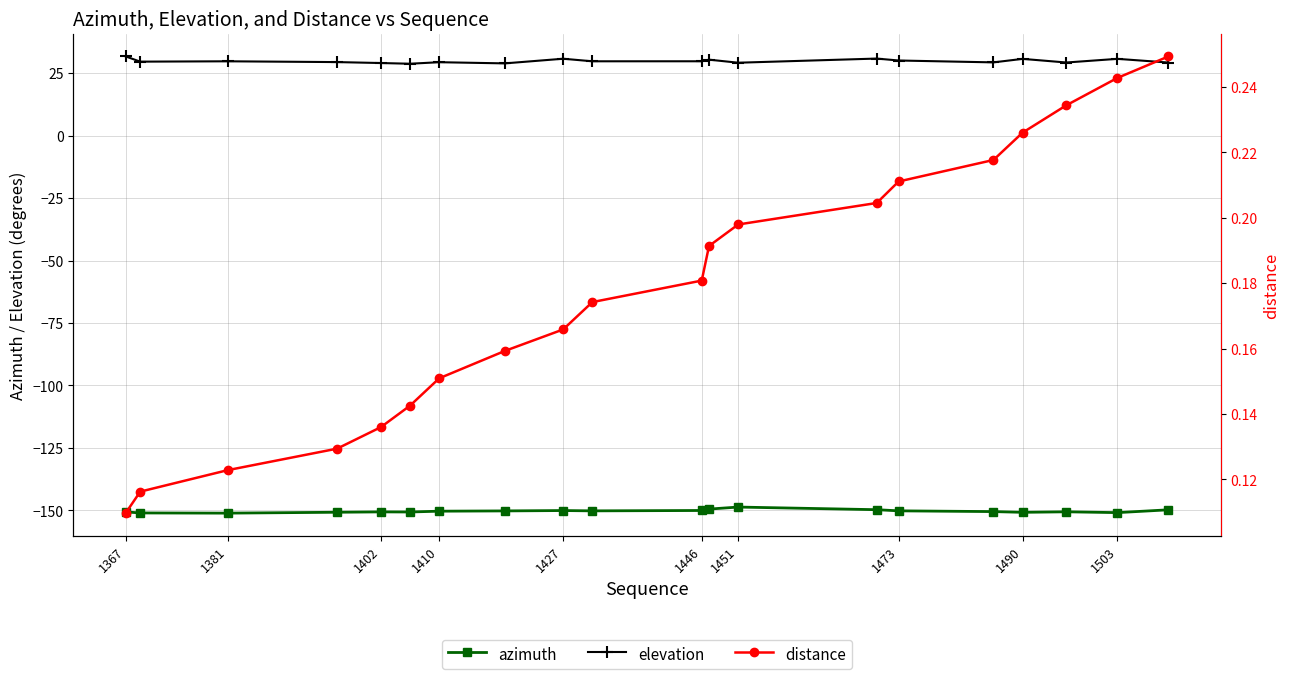

At how many categories does at least one series exceed -143?

20